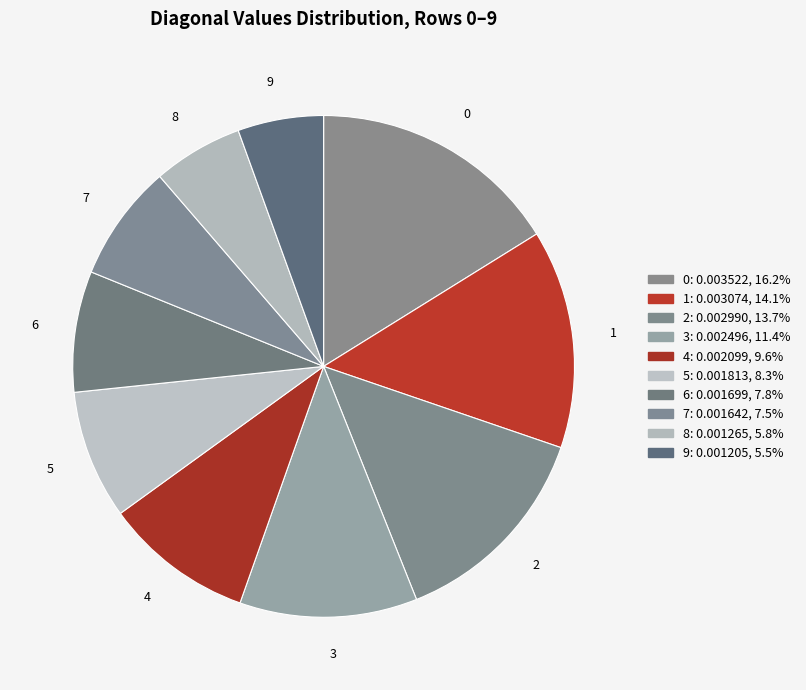

Is there a majority slice in this chart?

No